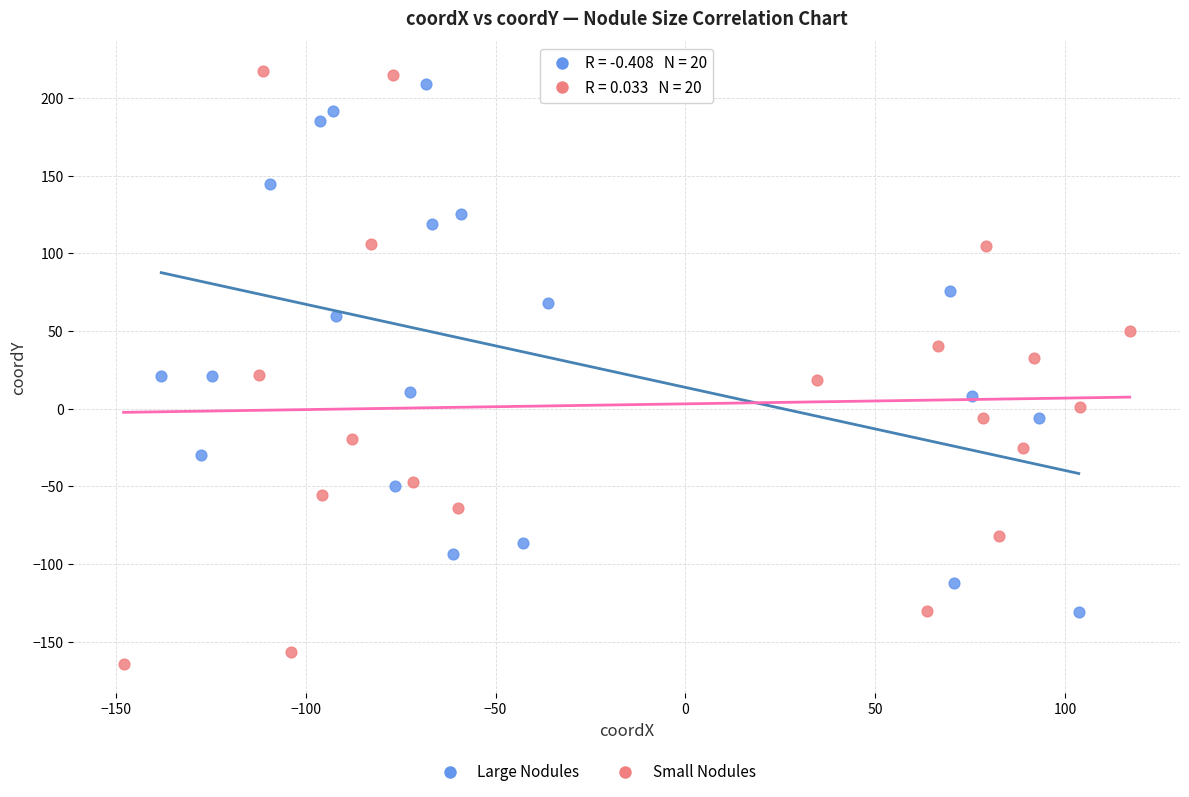

Which series reaches the minimum Y coordinate?

Small Nodules